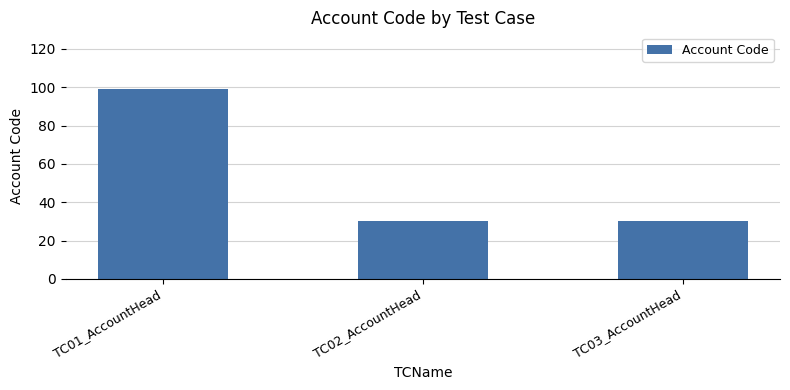

Which has a higher value, TC02_AccountHead or TC01_AccountHead?

TC01_AccountHead